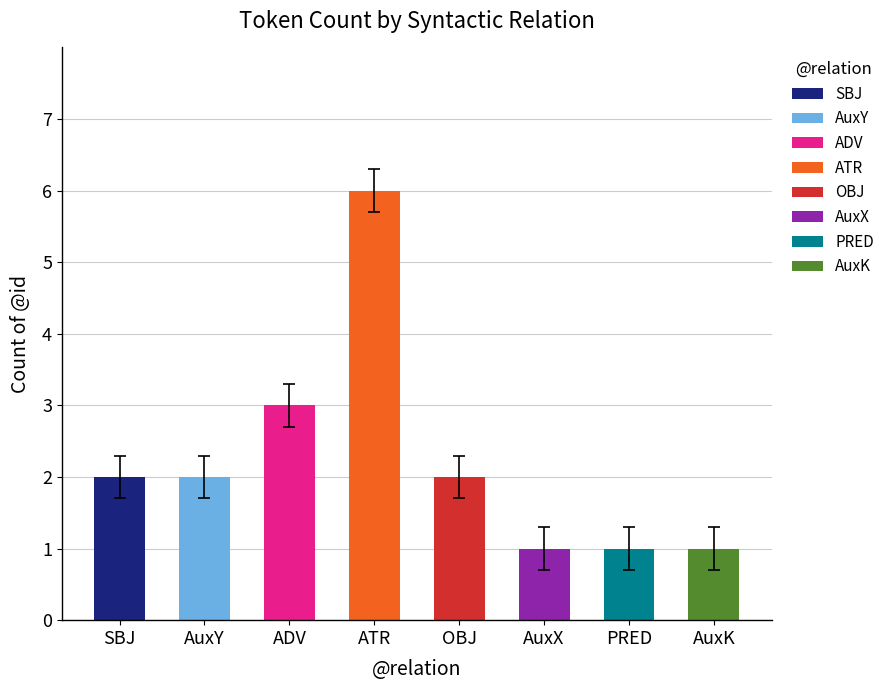

What is the sum of all values?

18